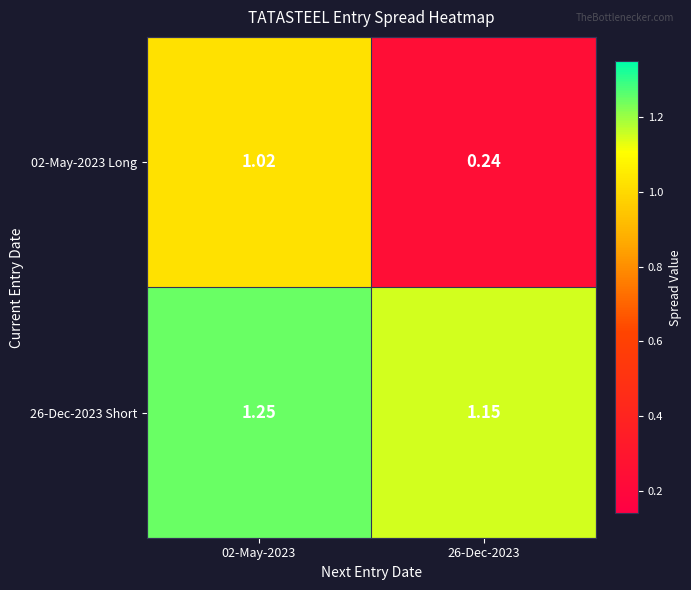

Is the value of 26-Dec-2023 Short at 26-Dec-2023 greater than the value of 02-May-2023 Long at 02-May-2023?

Yes